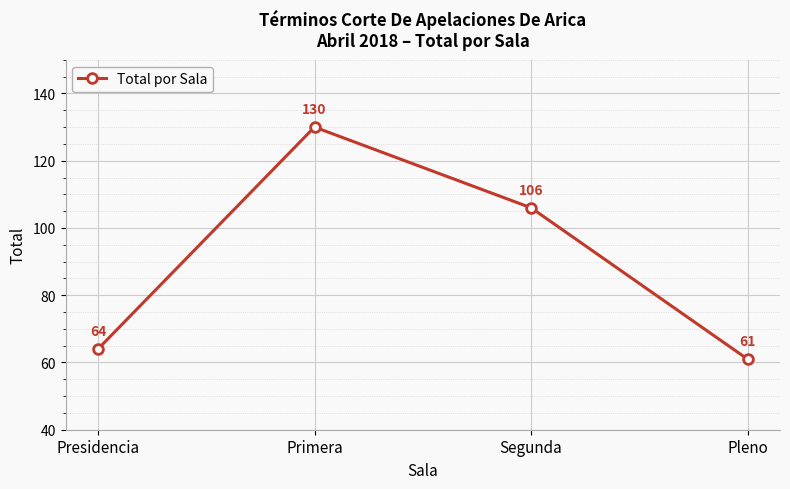

Approximately how many times larger is the value at Pleno compared to Presidencia?

1.0